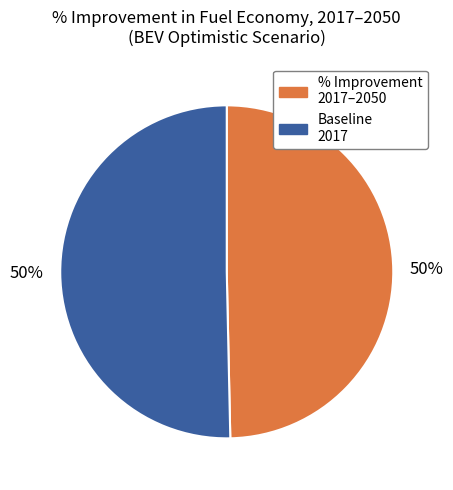

The % Improvement 2017–2050 slice represents 50% of the pie. True or false?

True